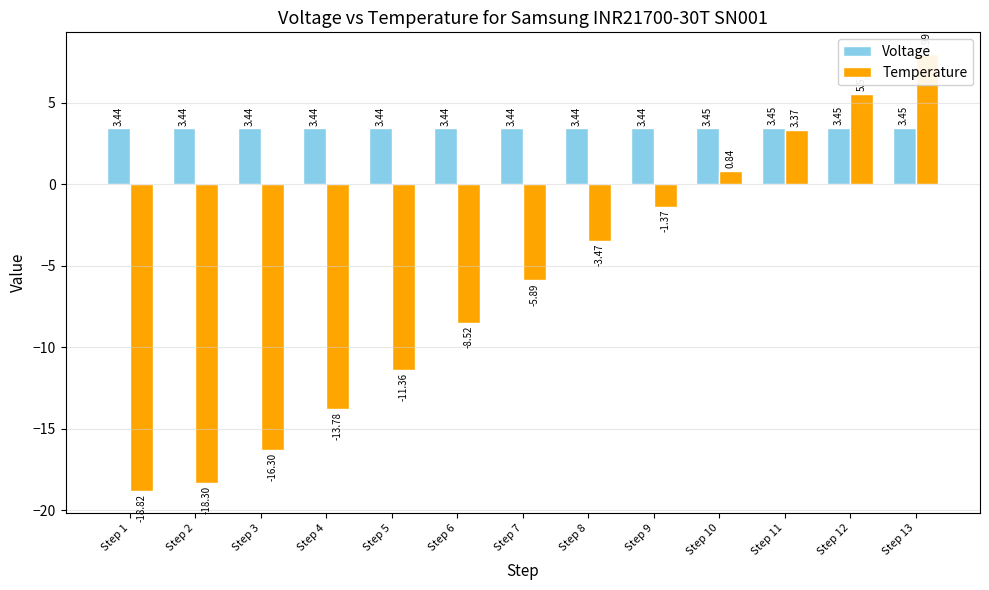

What is the value of the Temperature bar at the 1st from the left?

-18.8